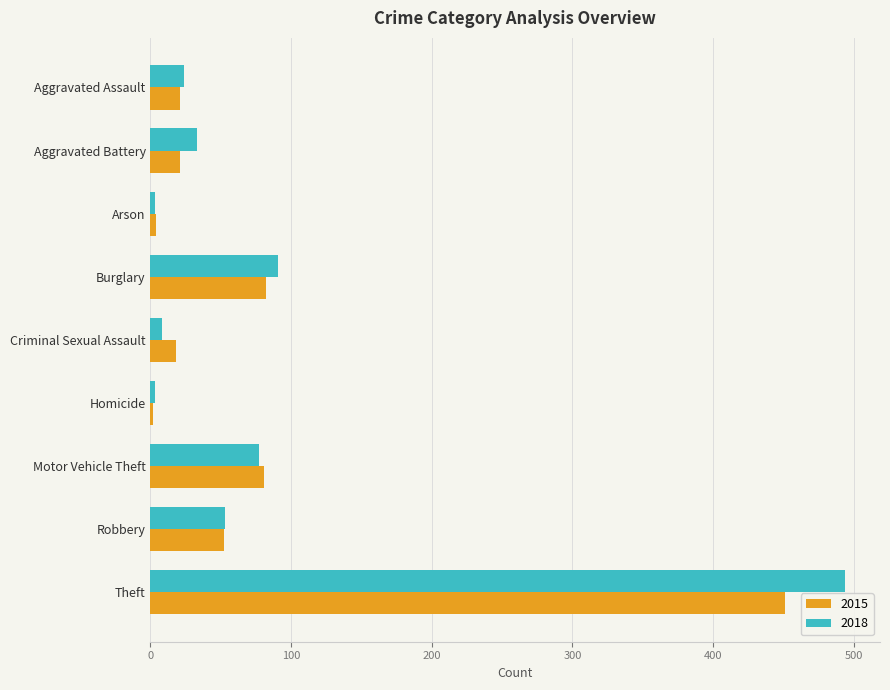

What is the minimum value shown in the chart?

2